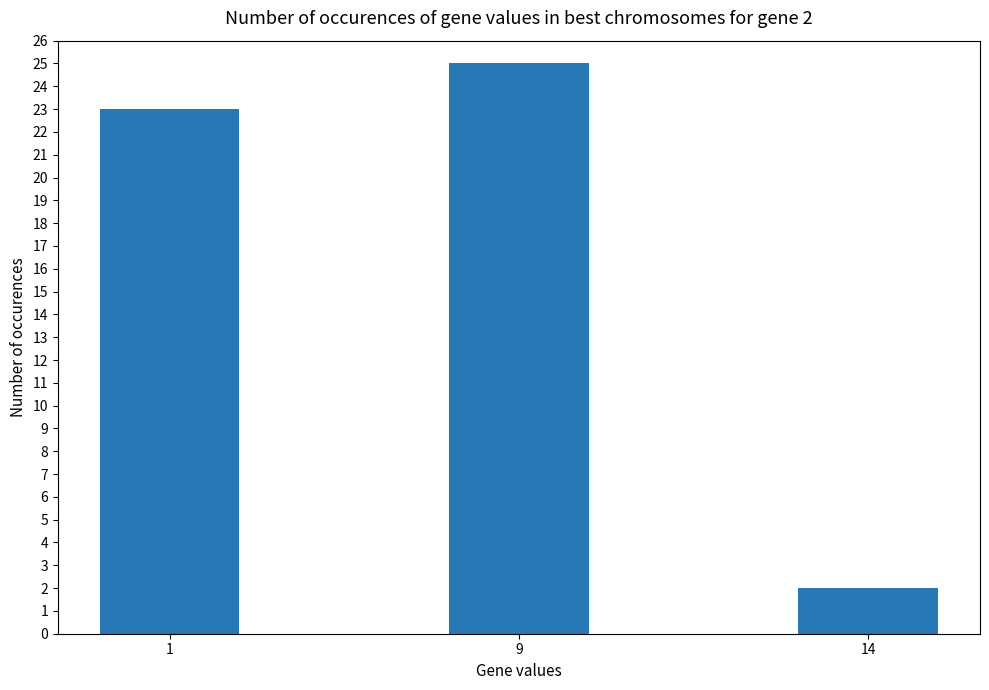

Rank the categories by value from lowest to highest.

14, 1, 9